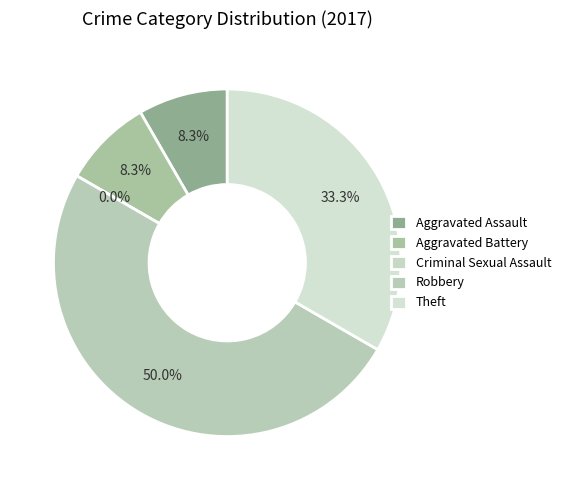

Which category has the biggest portion of the pie?

Robbery